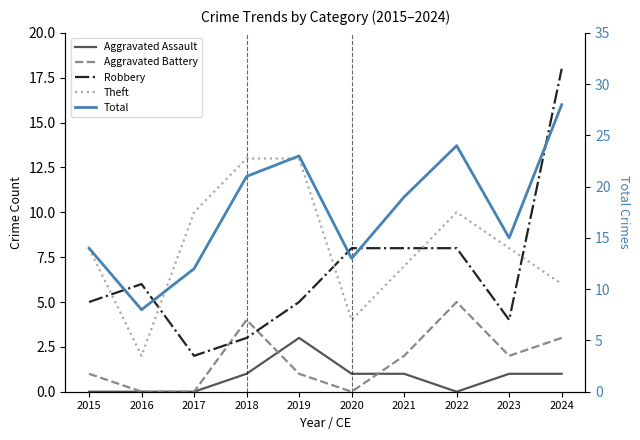

What is the sum of the Theft values at 2015 and 2021?

15